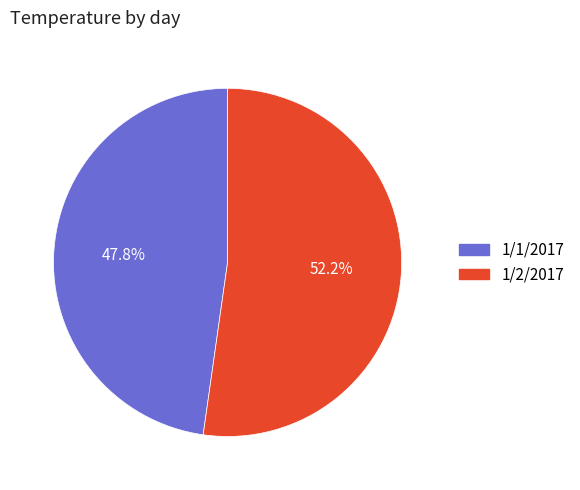

Which category has the biggest portion of the pie?

1/2/2017